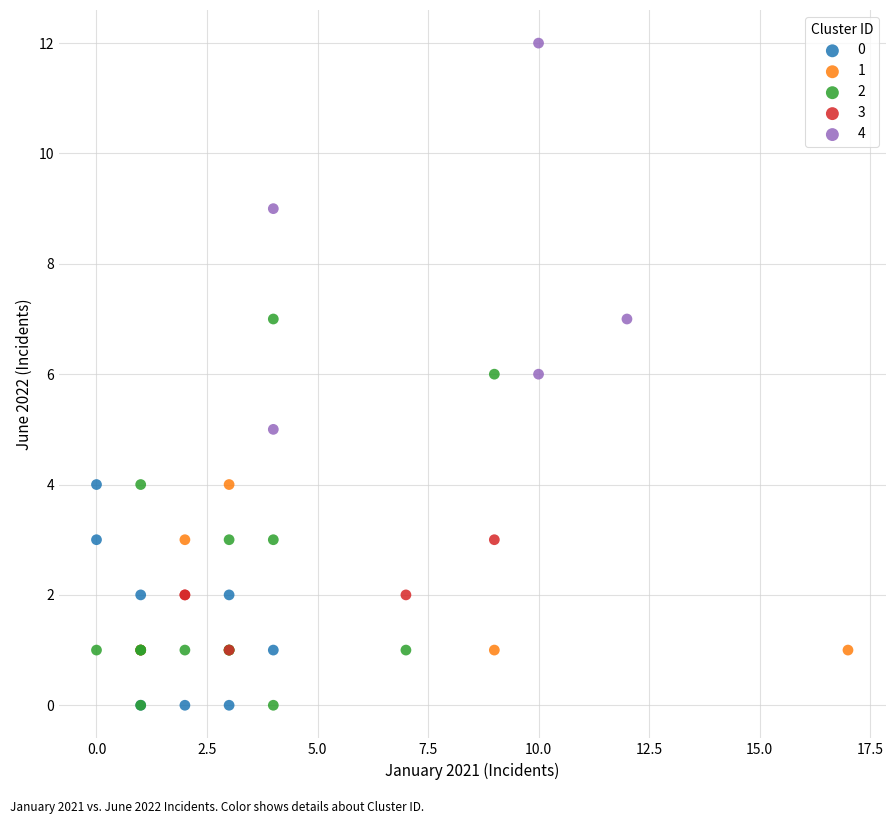

Which series reaches the maximum Y coordinate?

4